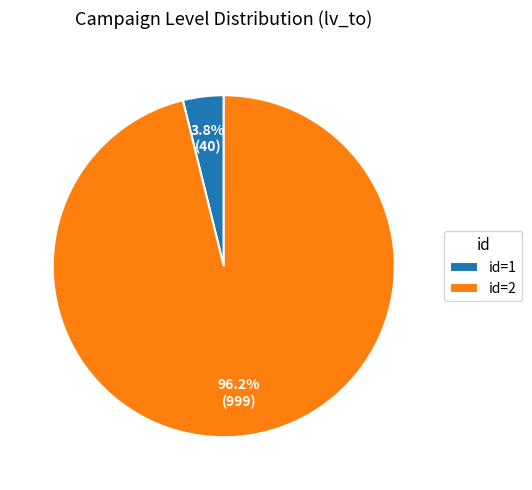

Does id=2 represent more than half of the total?

Yes